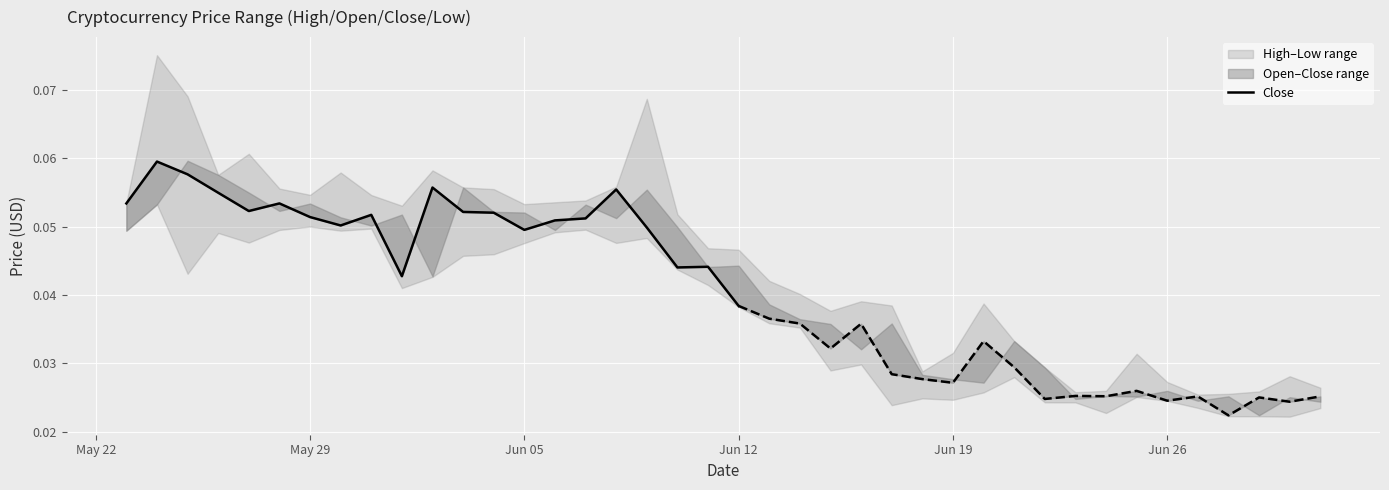

What is the value of the 7th point from the left?

0.1